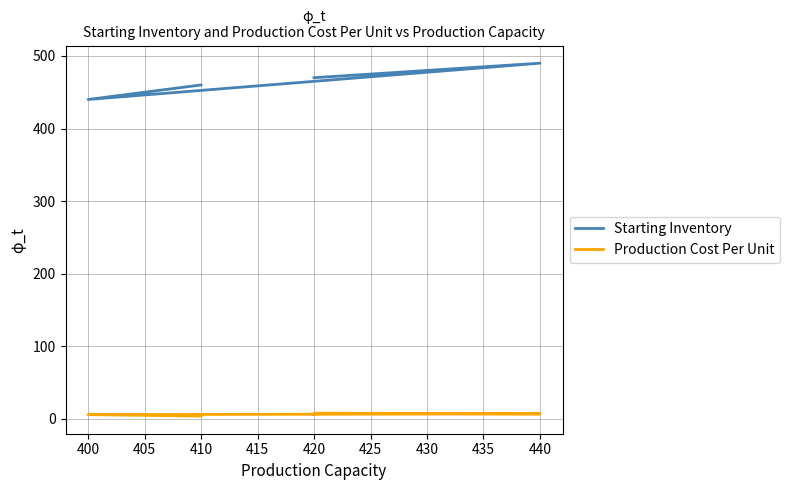

How many data points in Production Cost Per Unit are above 6?

2